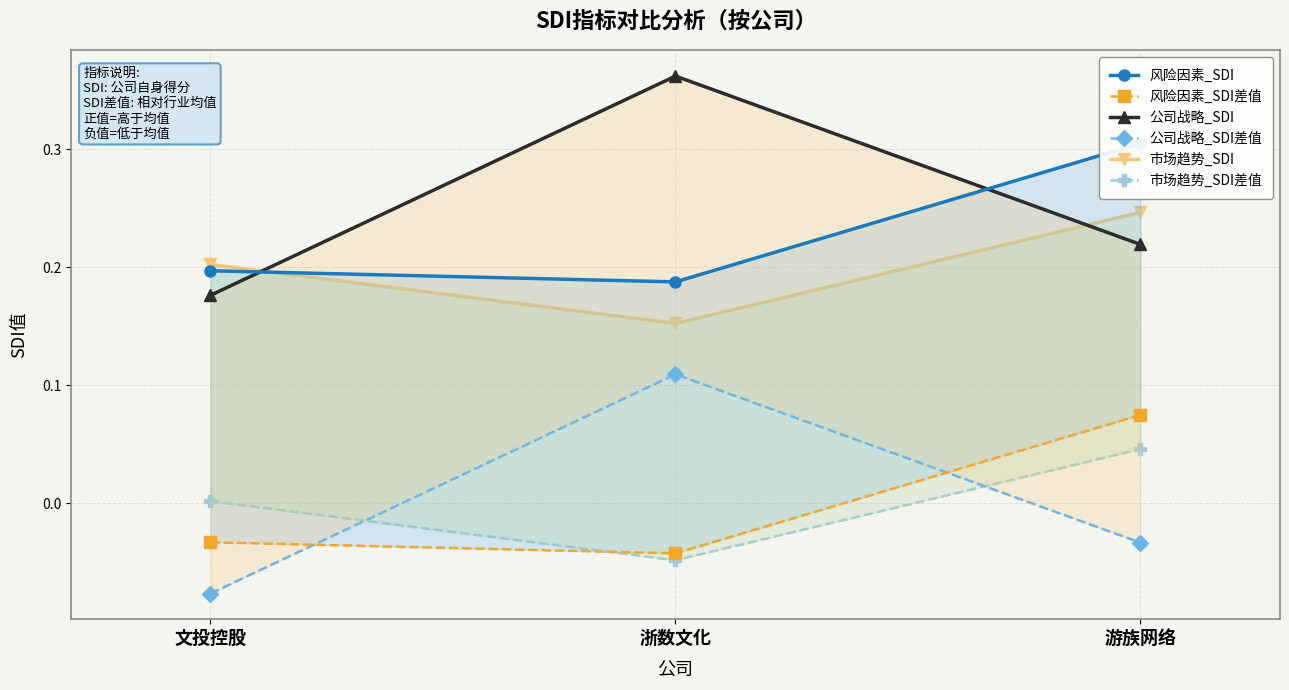

Which series has the widest spread of values?

公司战略_SDI